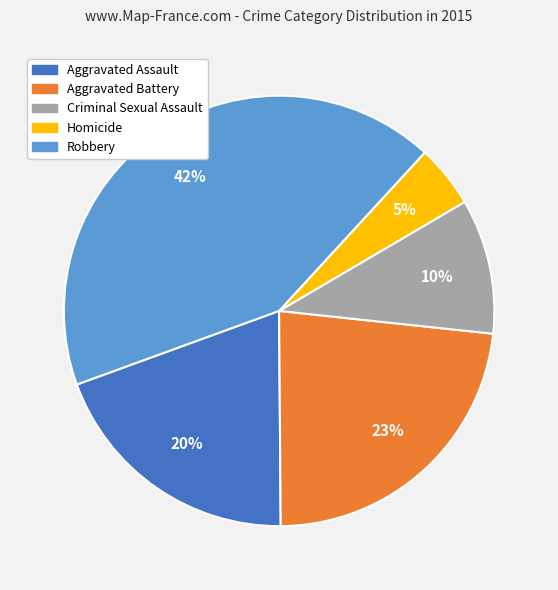

Approximately how many times larger is the value at Criminal Sexual Assault compared to Aggravated Assault?

0.5